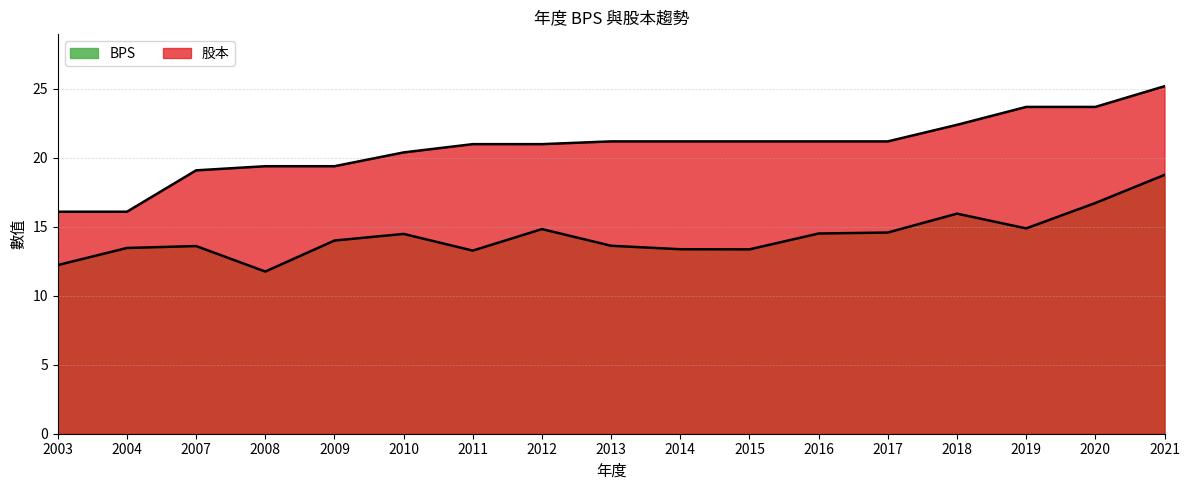

True or false: BPS and 股本 cross at least once.

False